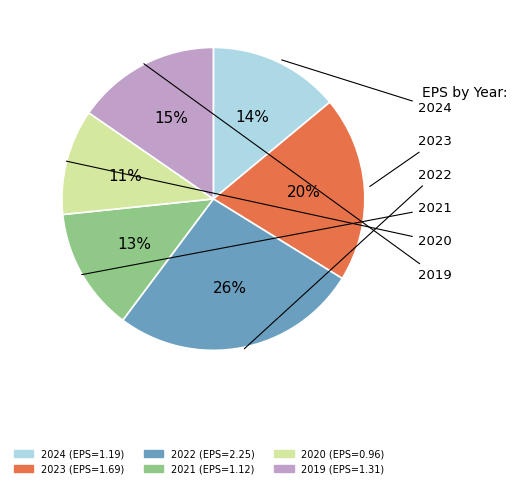

What is the largest slice in the pie chart?

2022